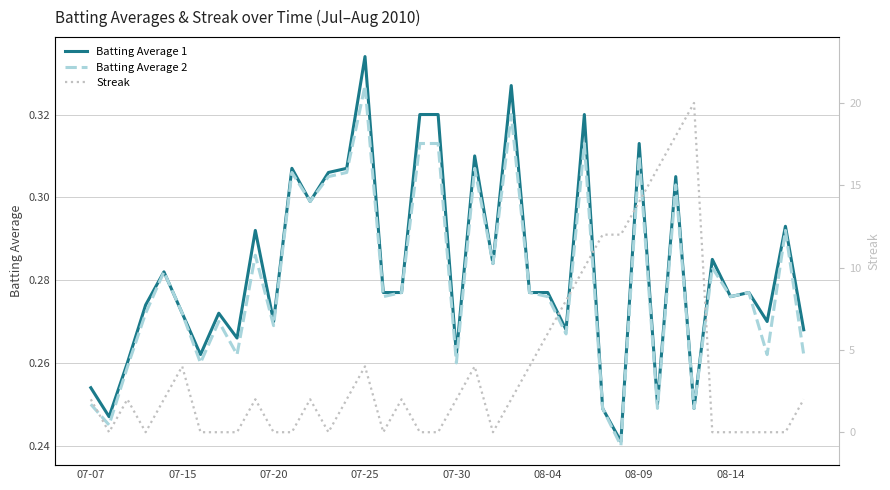

Where is Streak nearest to the value 10?

27